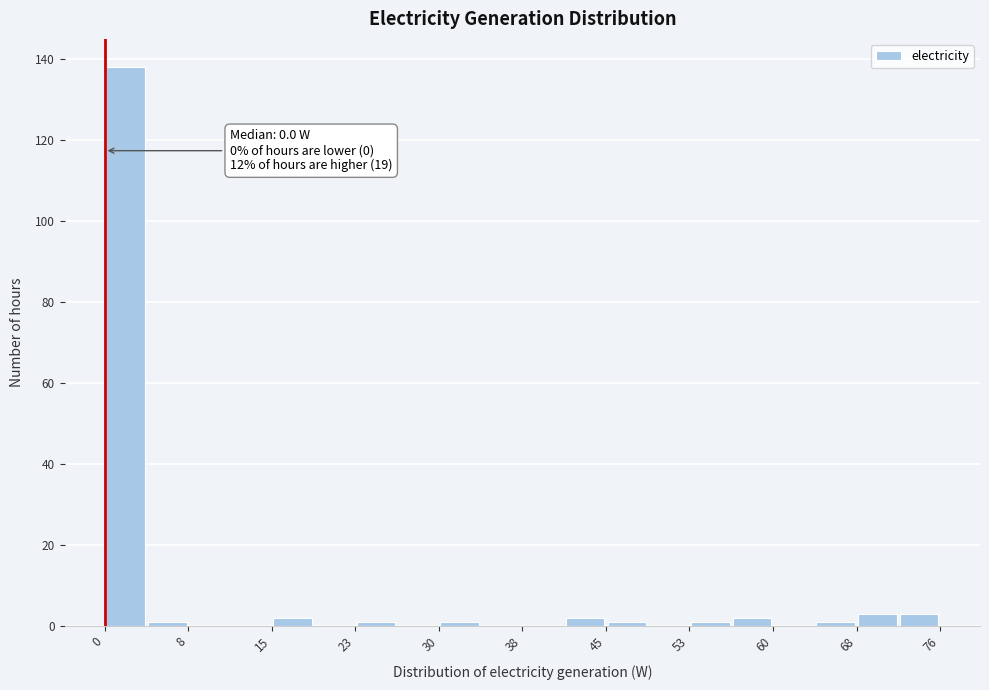

Read against the x-axis, roughly where is the centre of the tallest bar?

2